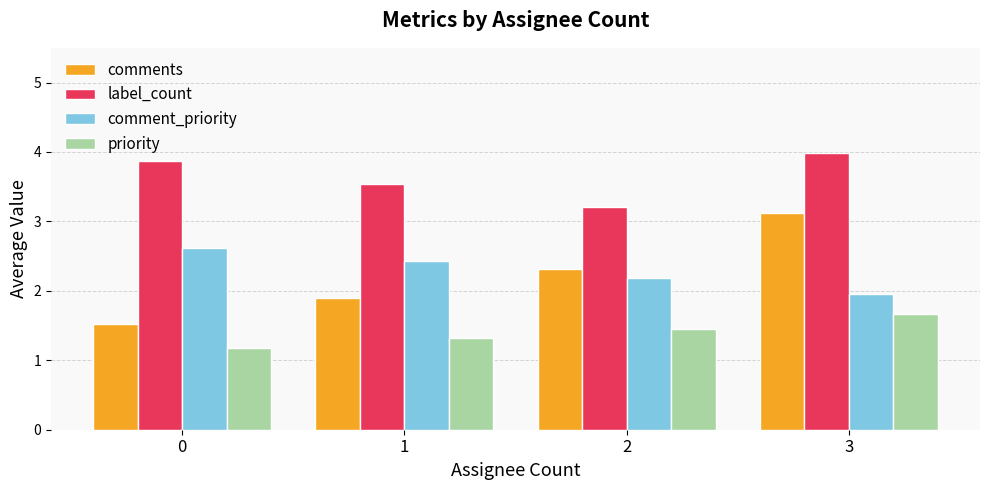

What is the value of the priority bar at the 2nd from the left?

1.3